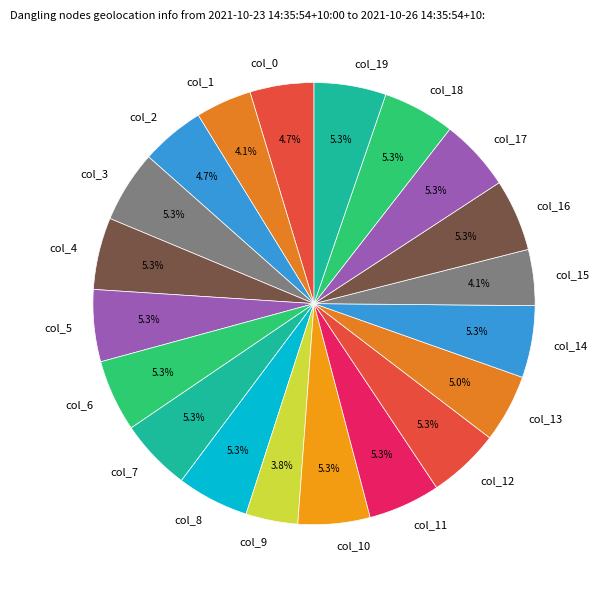

What is the ratio of the value at col_4 to the value at col_7?

1.0